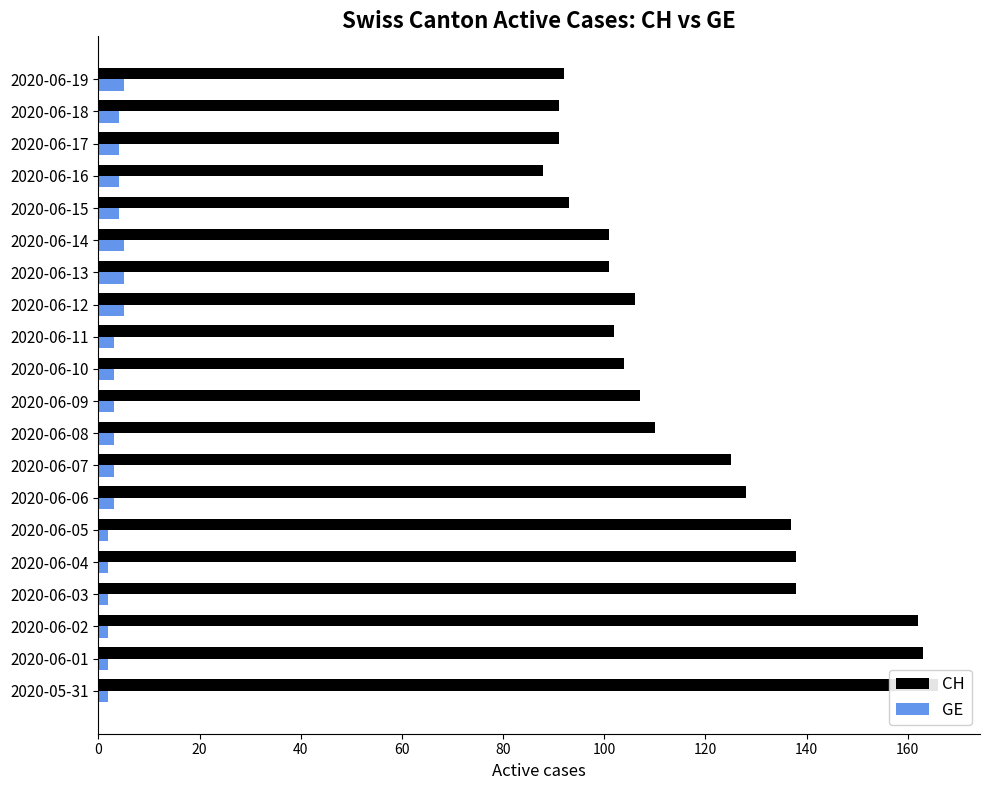

The CH series shows 92 at 2020-06-19. True or false?

True